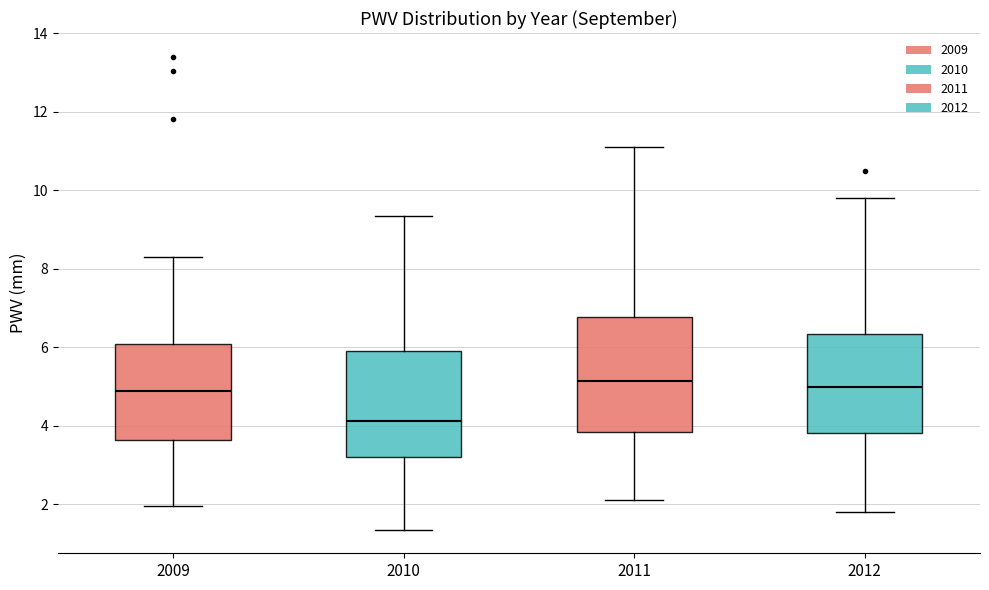

Comparing the boxes themselves (not the whiskers), which one is the tallest?

2011